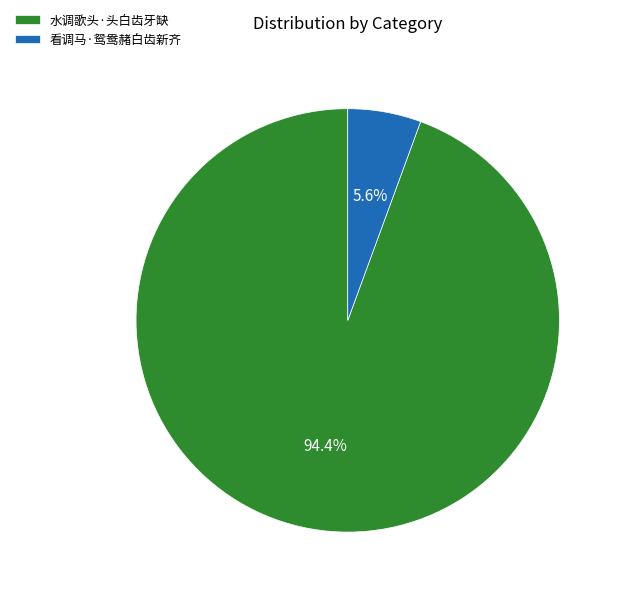

Which slice represents more than half of the pie?

水调歌头·头白齿牙缺